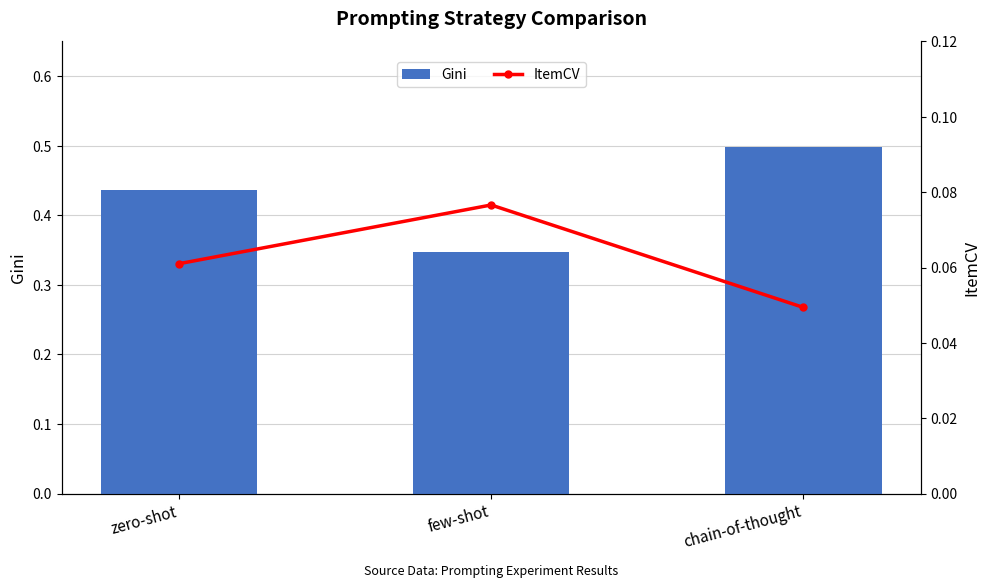

Is it true that ItemCV equals 0.0 at zero-shot?

False